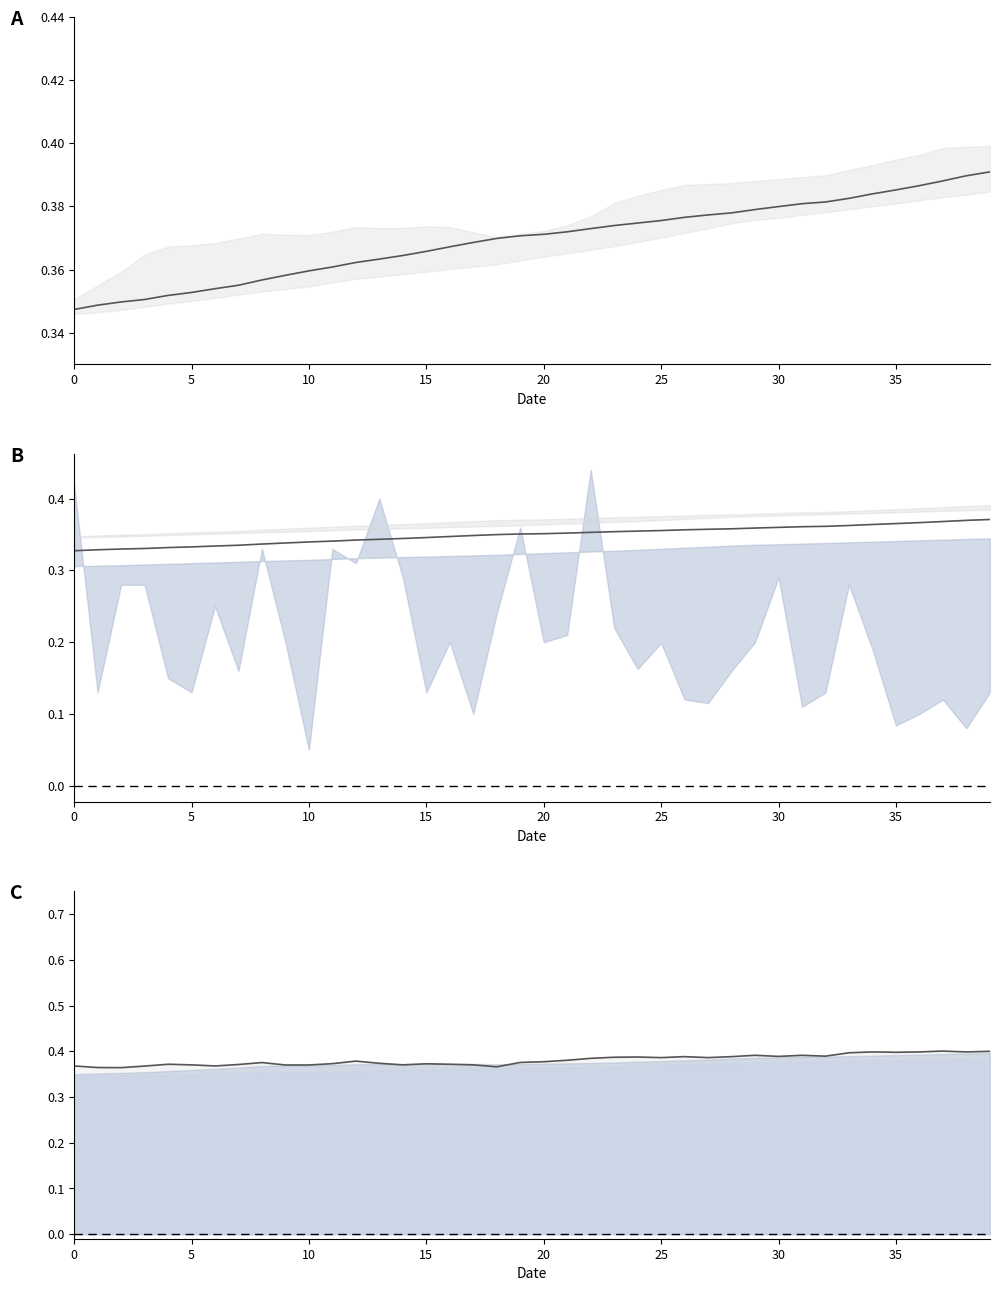

How many lines are shown in the chart?

3